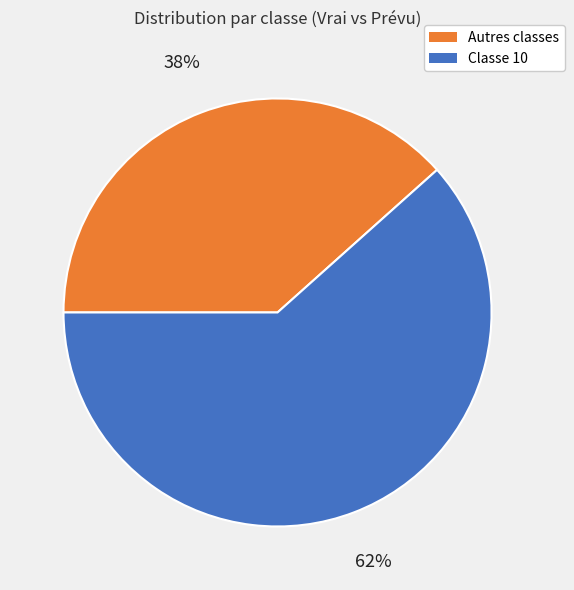

How many segments does this pie chart have?

2